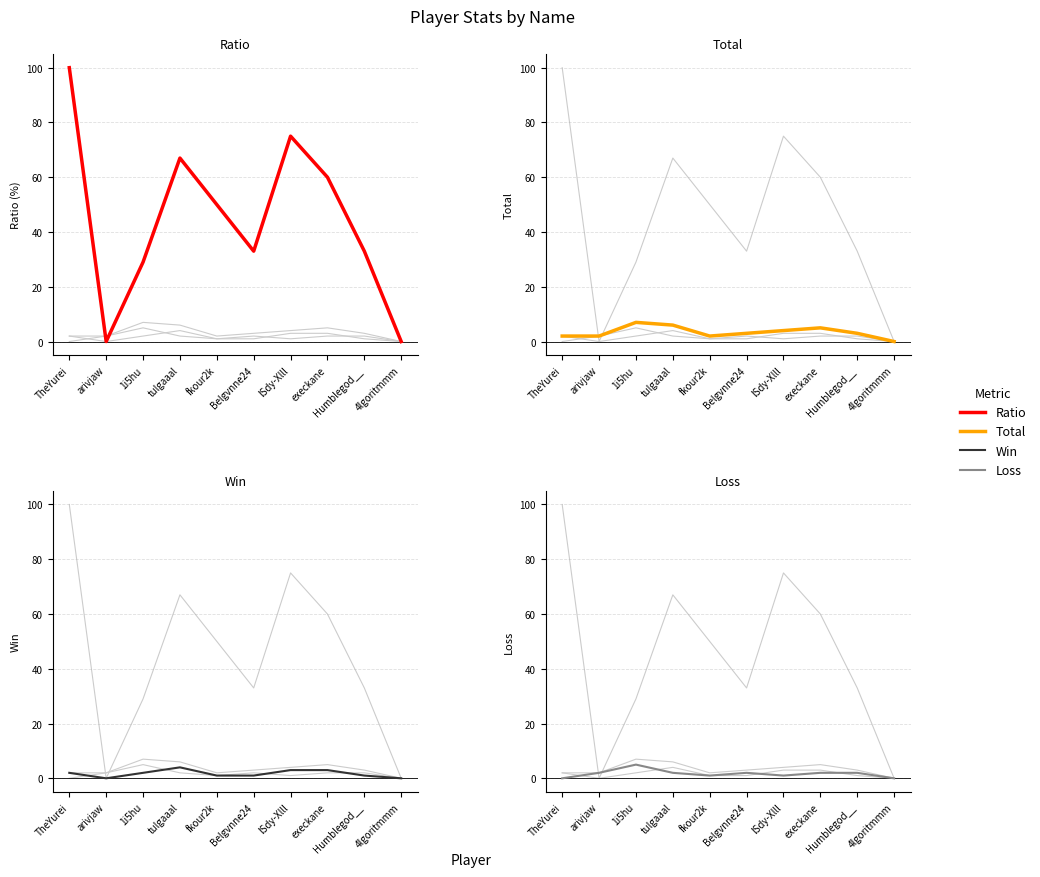

What value does the Win series have at TheYurei?

2